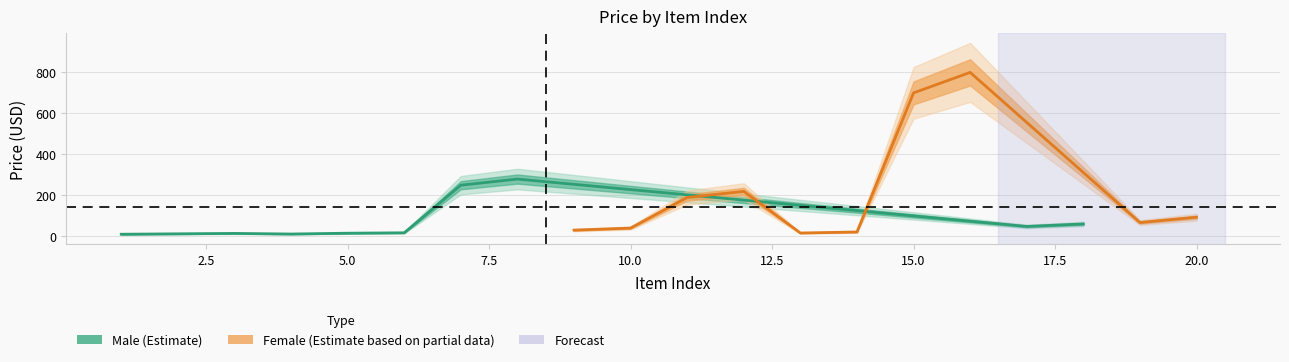

Reading left to right, transcribe all the data shown in this chart.

Male (Estimate): 10.0	12.0	14.0	11.0	15.0	17.0	249.0	279.0	48.0	60.0
Female (Estimate based on partial data): 30.0	40.0	189.0	219.0	16.0	21.0	699.0	799.0	67.0	93.0